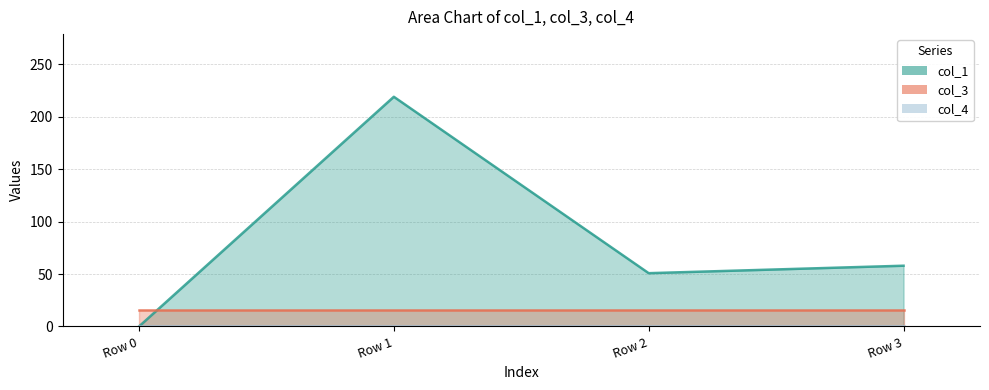

How many interior local valleys does the col_1 series have?

1